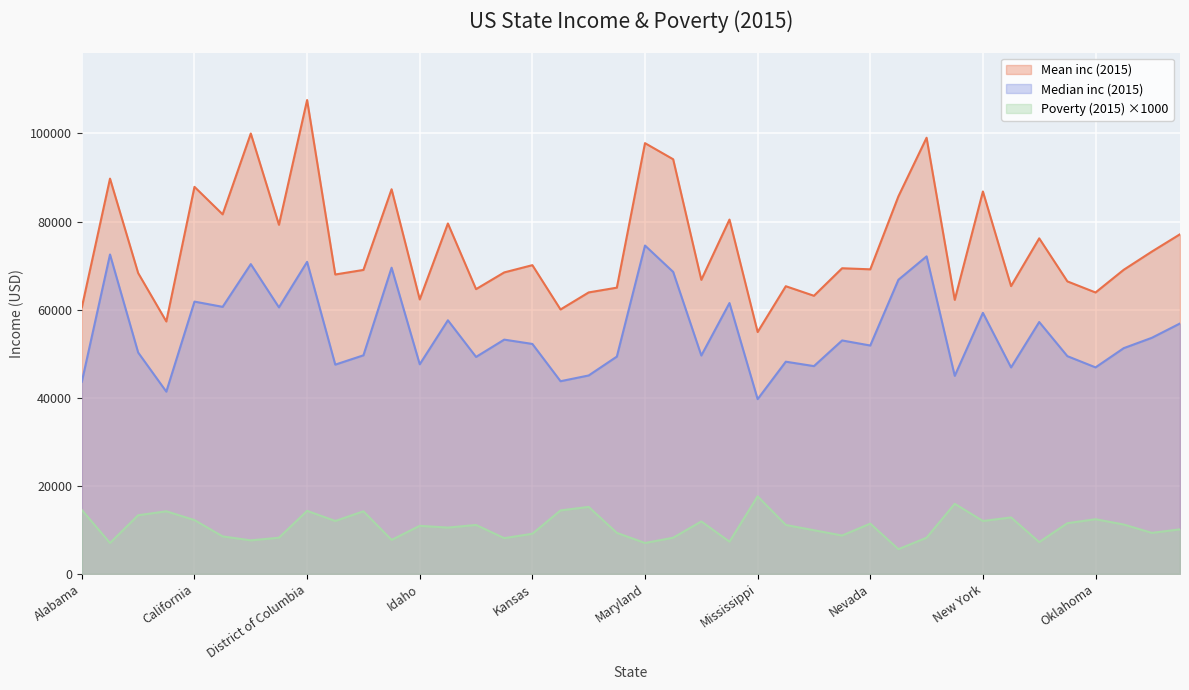

True or false: Median inc (2015) and Poverty (2015) cross at least once.

False